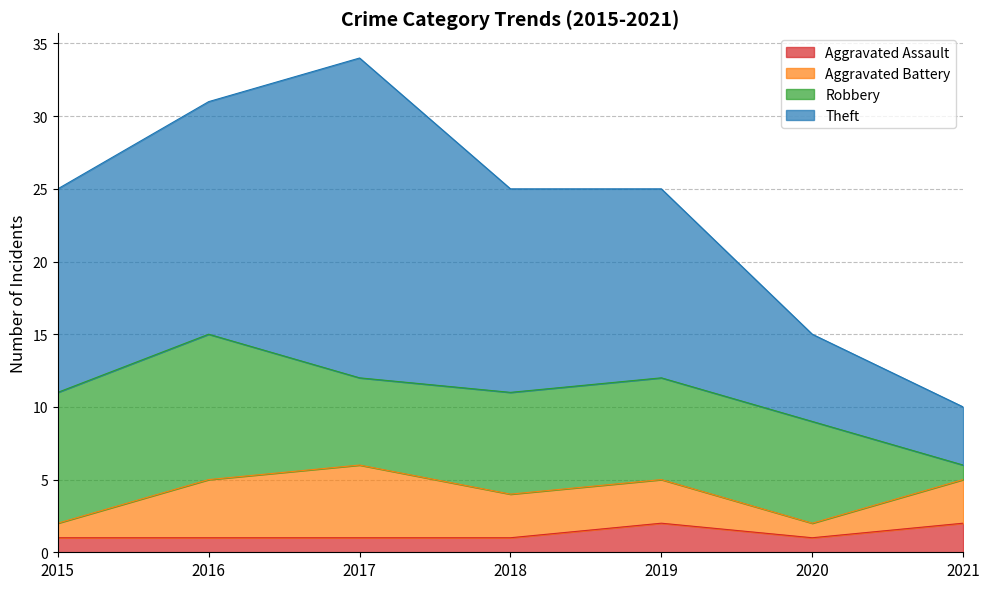

What is the total value across all series at 2017?

34